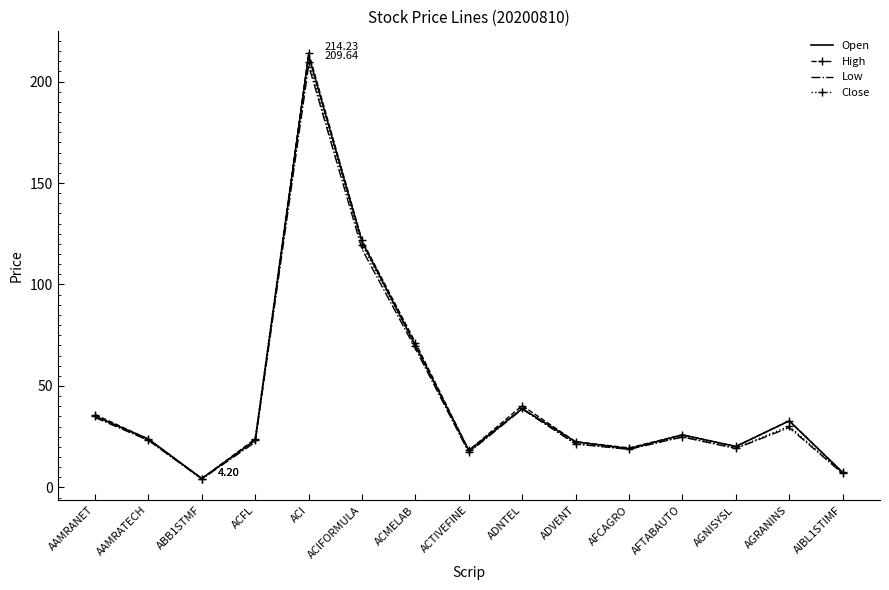

At which category is the sum across all series the highest?

ACI